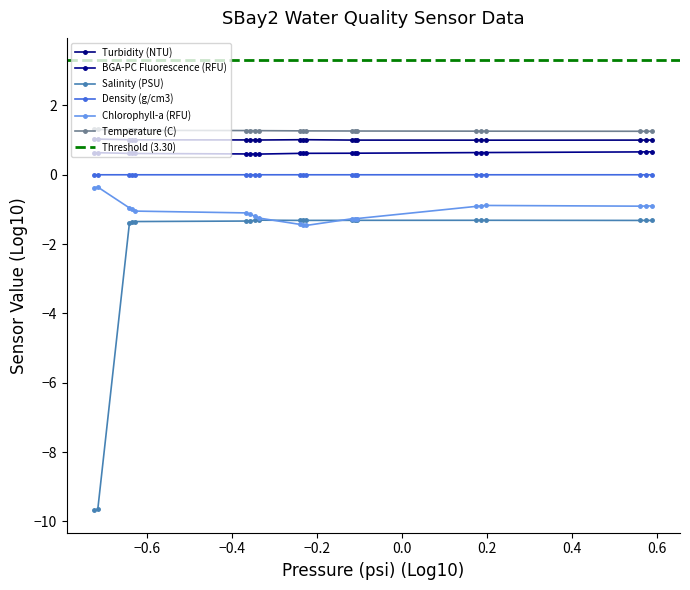

True or false: Salinity (PSU) has more than 1 points higher than both neighbors.

True